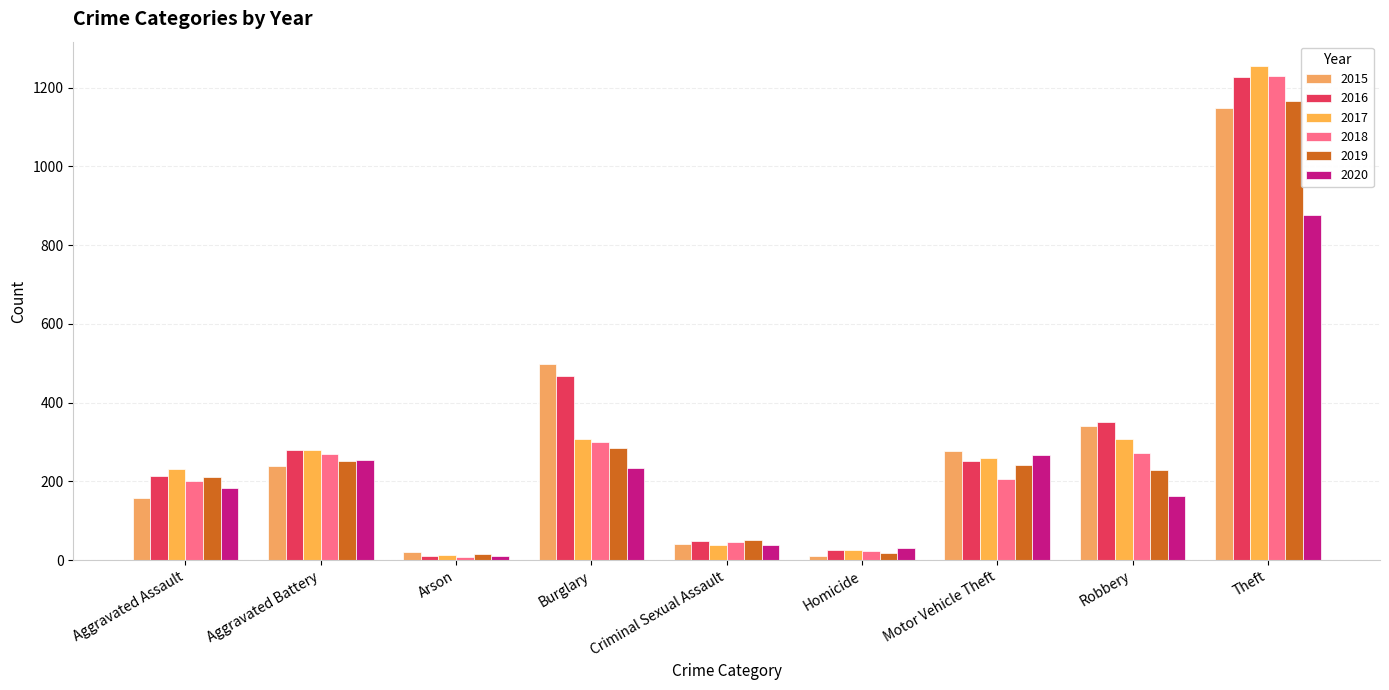

What is the sum of all 2017 values?

2717